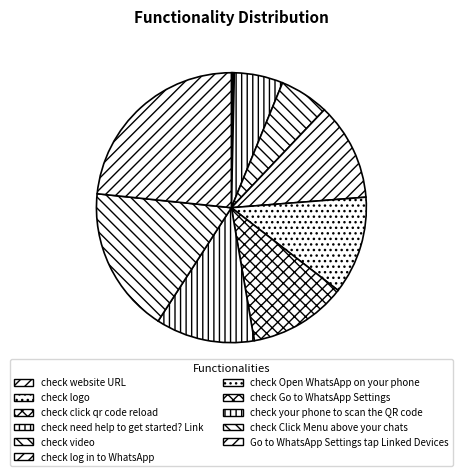

What percentage is NOT represented by check website URL?

99.9%